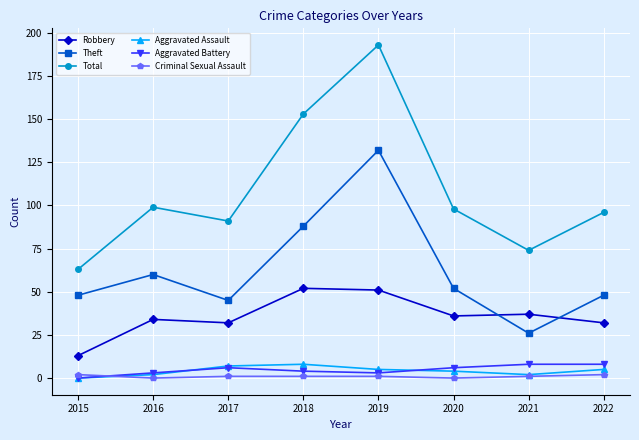

What is the average value of the Aggravated Battery series?

5